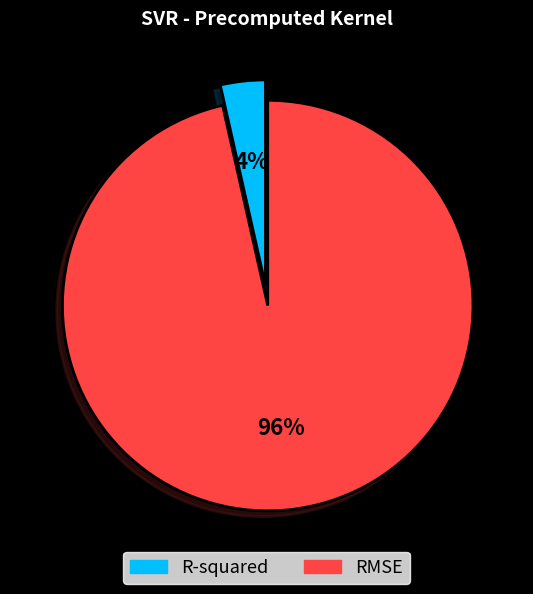

Is it true that RMSE is 82% of the pie?

False